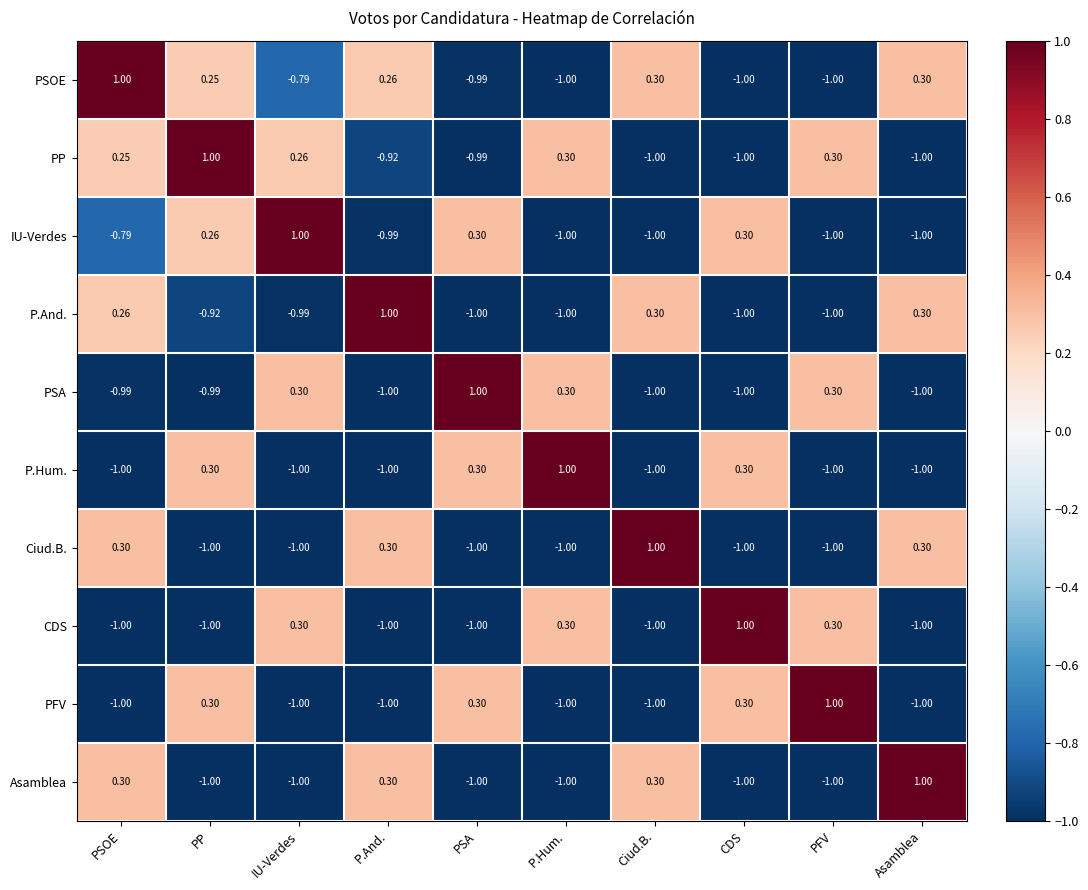

Is the value of PSA at PSOE greater than the value of CDS at PFV?

No